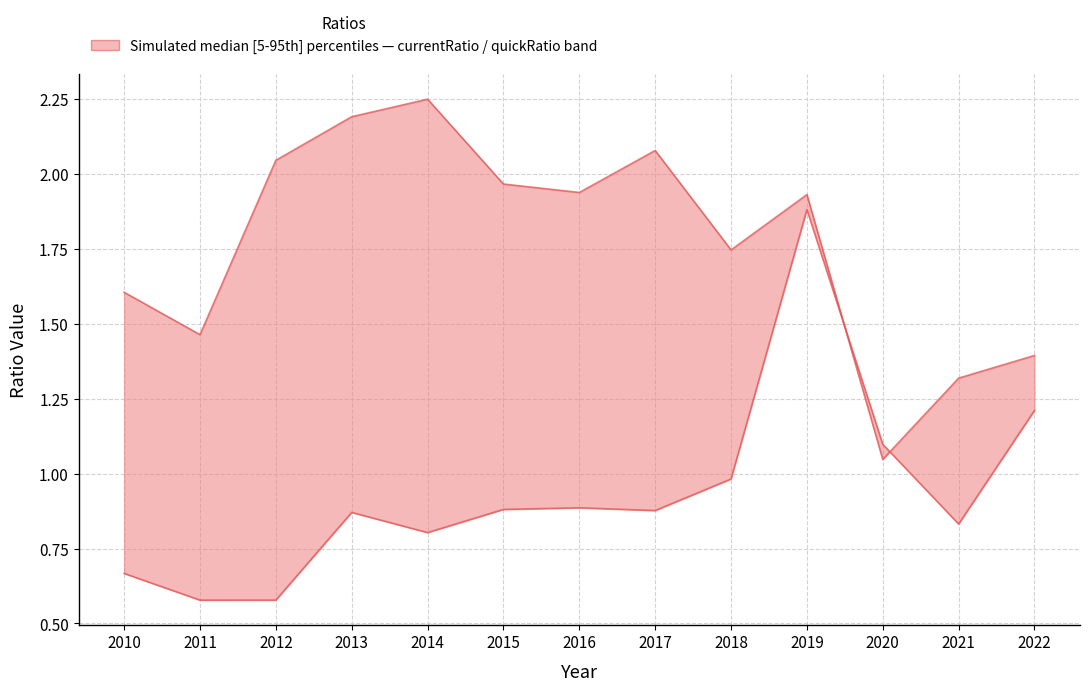

Which label corresponds to the smallest value in the chart?

2011